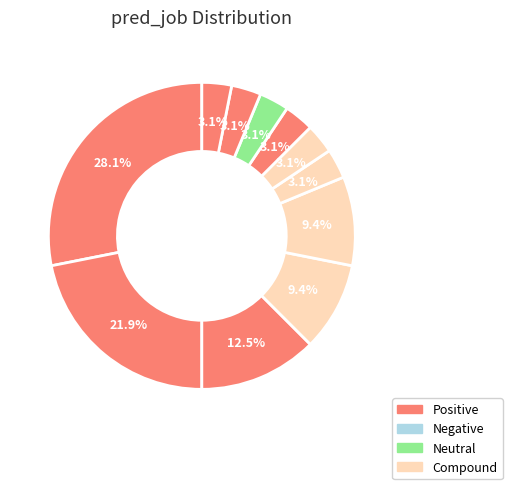

To the nearest percent, what is the difference between the largest and smallest slice percentages?

25%